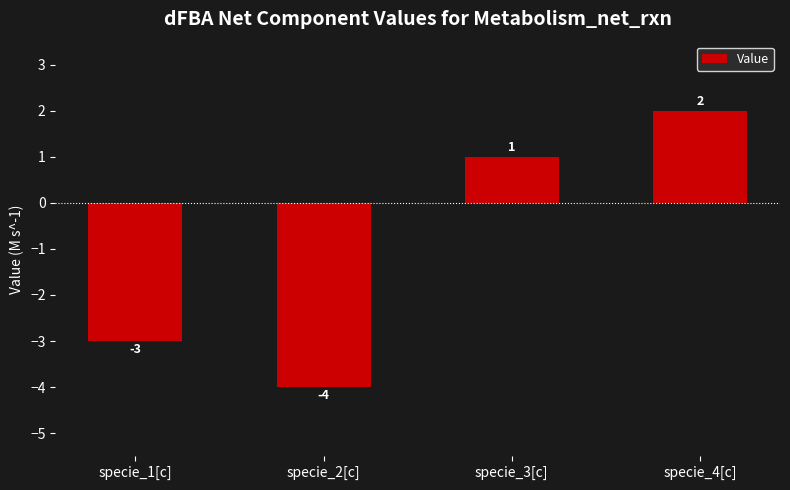

Count the values in the range -3 to 2.

3